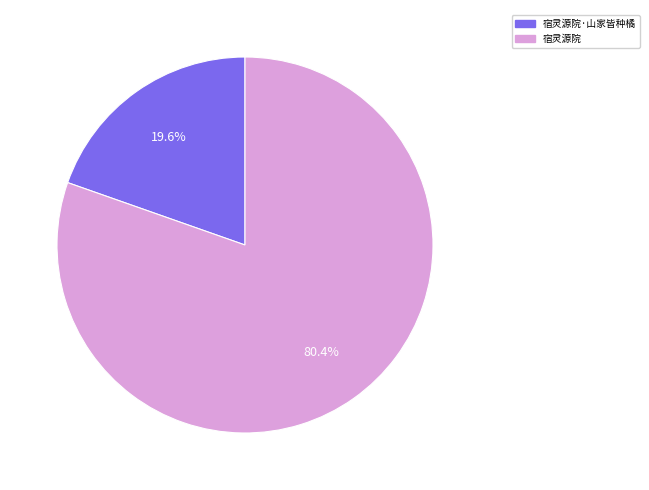

Does any single category account for the majority?

Yes